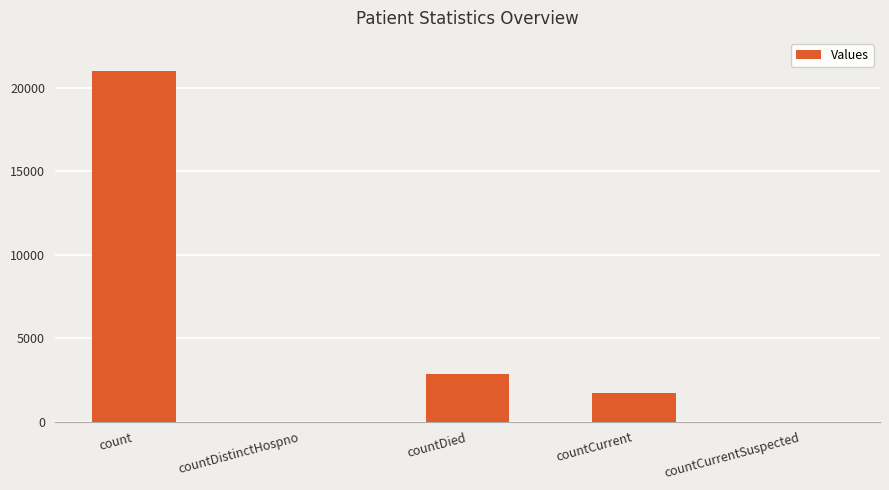

The chart shows a value of 0 at countCurrentSuspected. True or false?

True